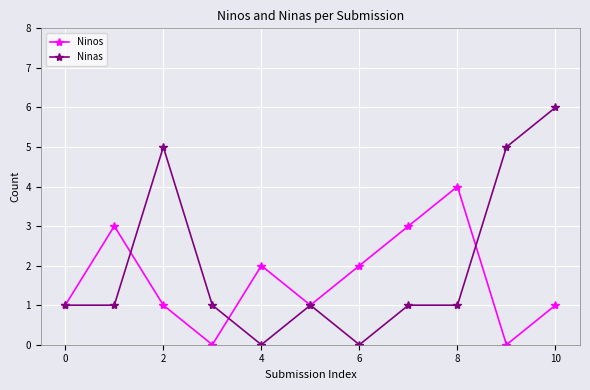

How many interior local valleys does the Ninos series have?

3